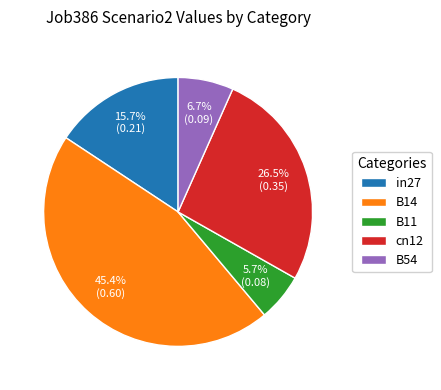

True or false: in27 accounts for 1% of the total.

False